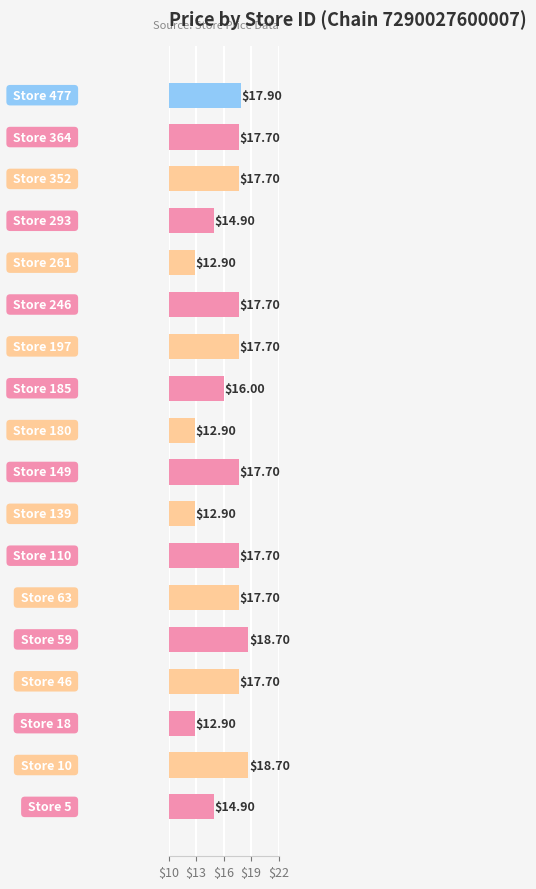

What is the difference between the maximum and minimum values?

5.8